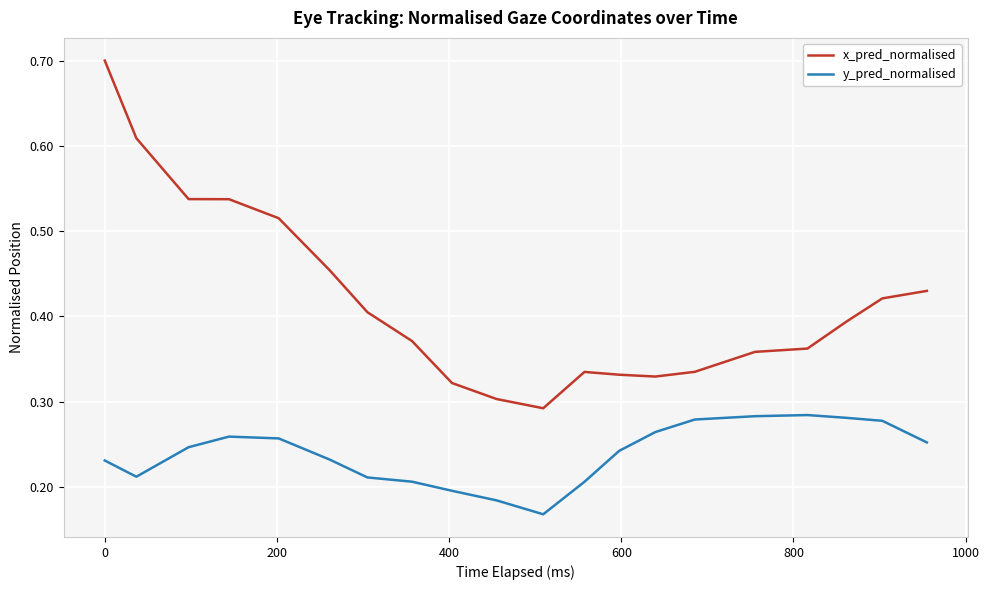

What is the maximum value for x_pred_normalised?

0.7